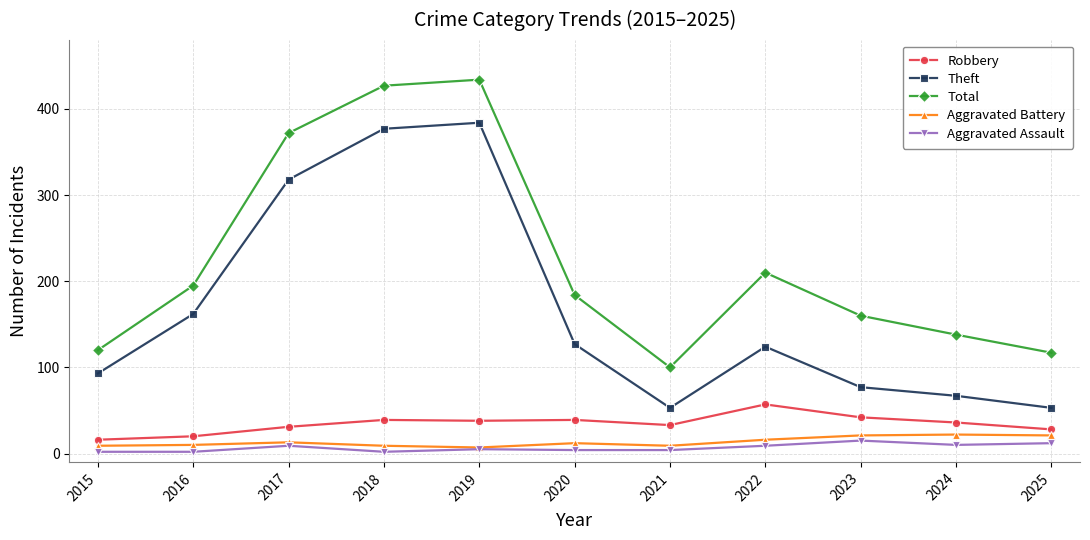

What is the total value across all series at 2023?

315